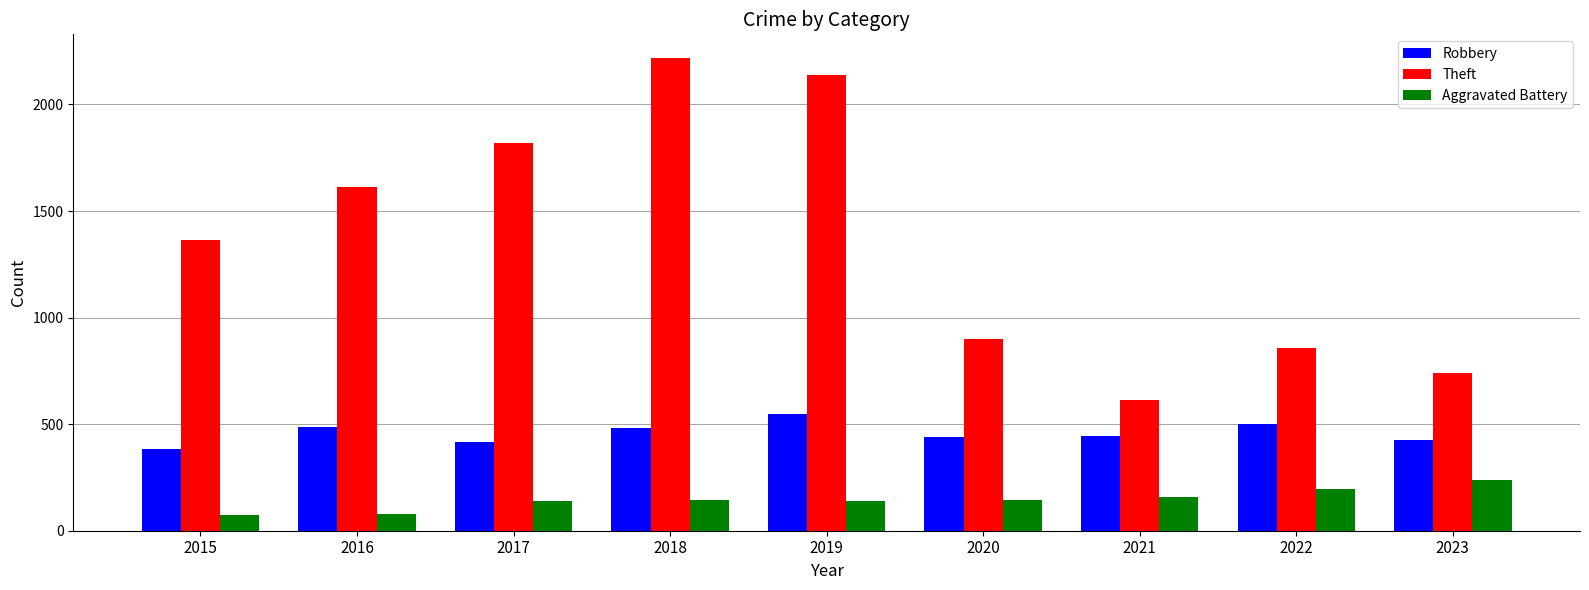

What is the average value of the Aggravated Battery series?

145